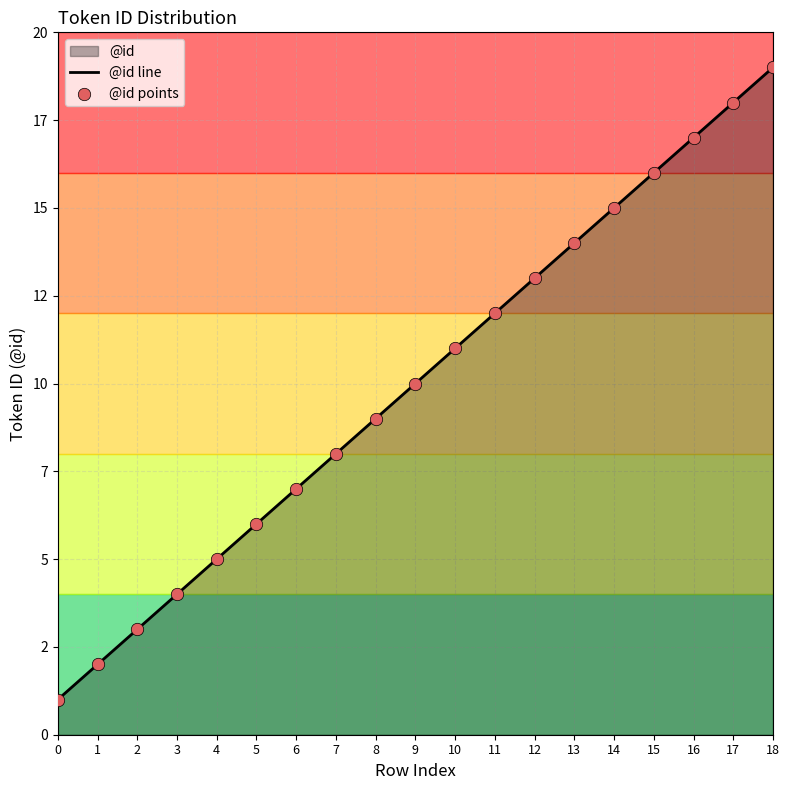

Which series has the largest Y range (max minus min)?

@id line